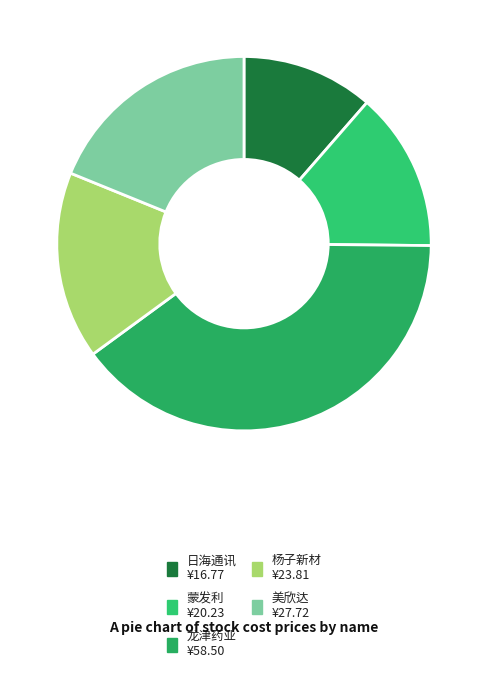

Rank the categories by value from highest to lowest.

龙津药业, 美欣达, 杨子新材, 蒙发利, 日海通讯